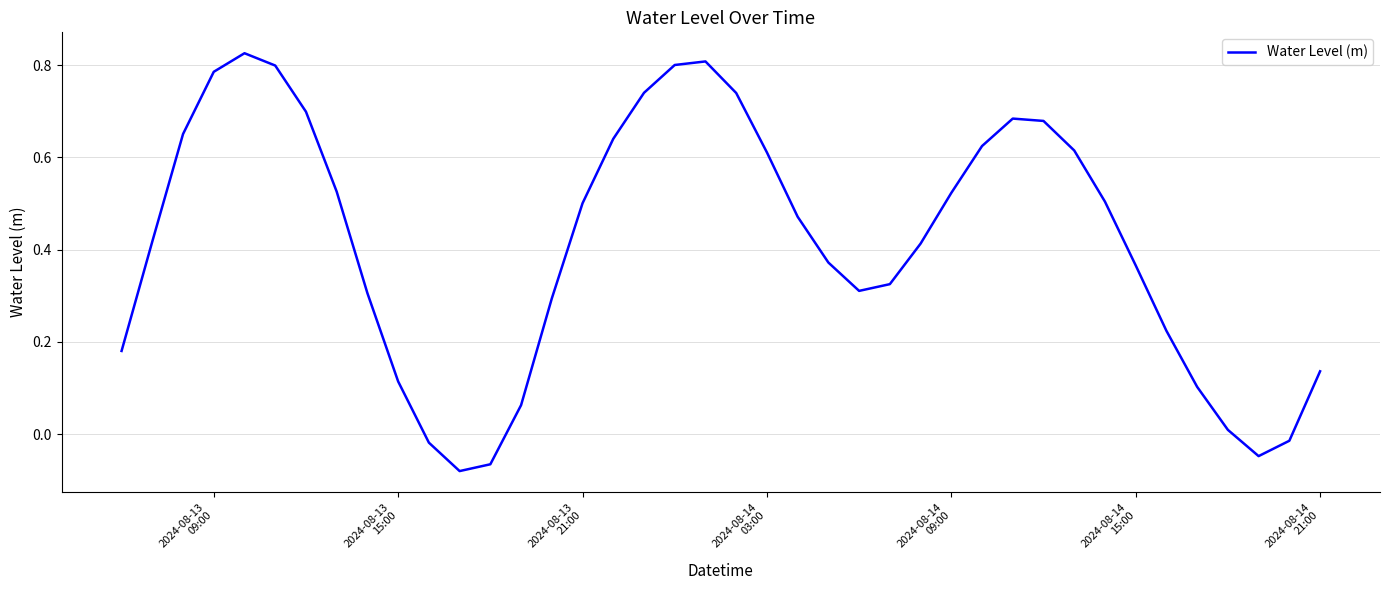

Does the chart have visible grid lines?

Yes